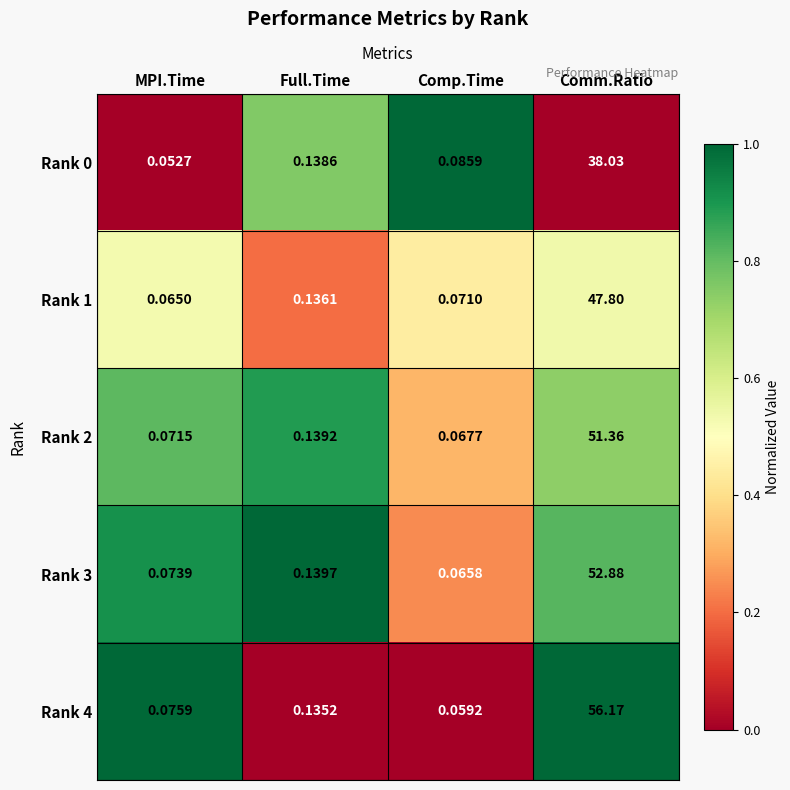

Which series has the largest total across all categories?

Rank 4